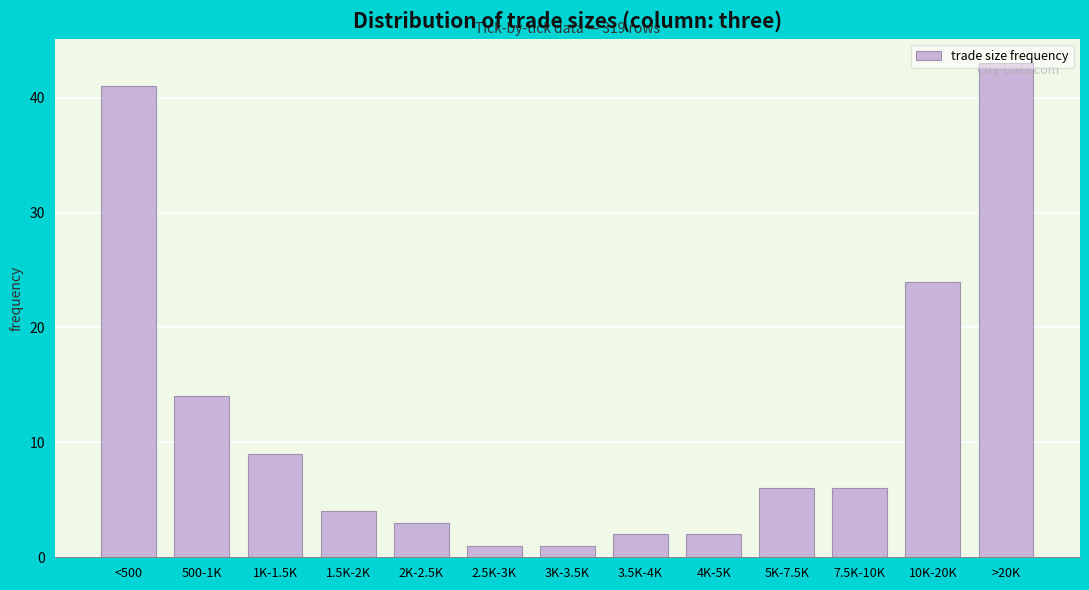

What is the greatest value displayed?

43